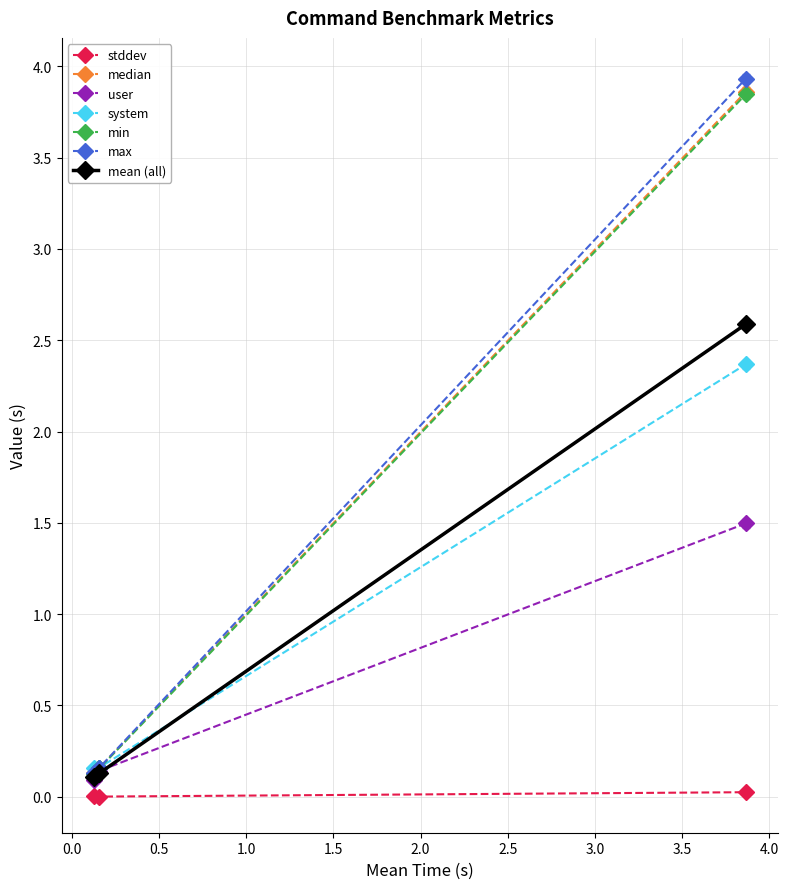

What is the minimum value for median?

0.1